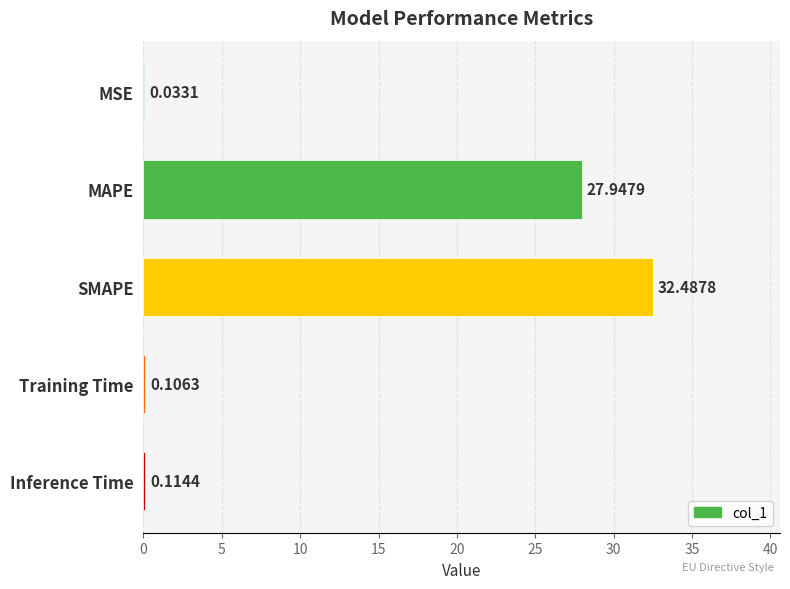

Which has a higher value, SMAPE or Inference Time?

SMAPE